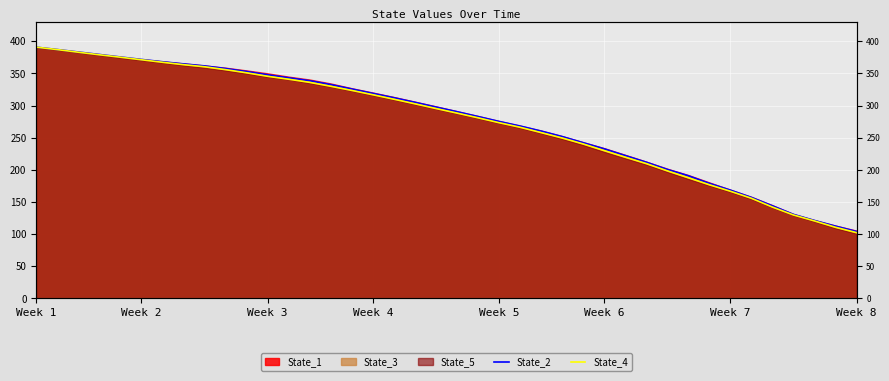

Which series has the largest total across all categories?

State_2